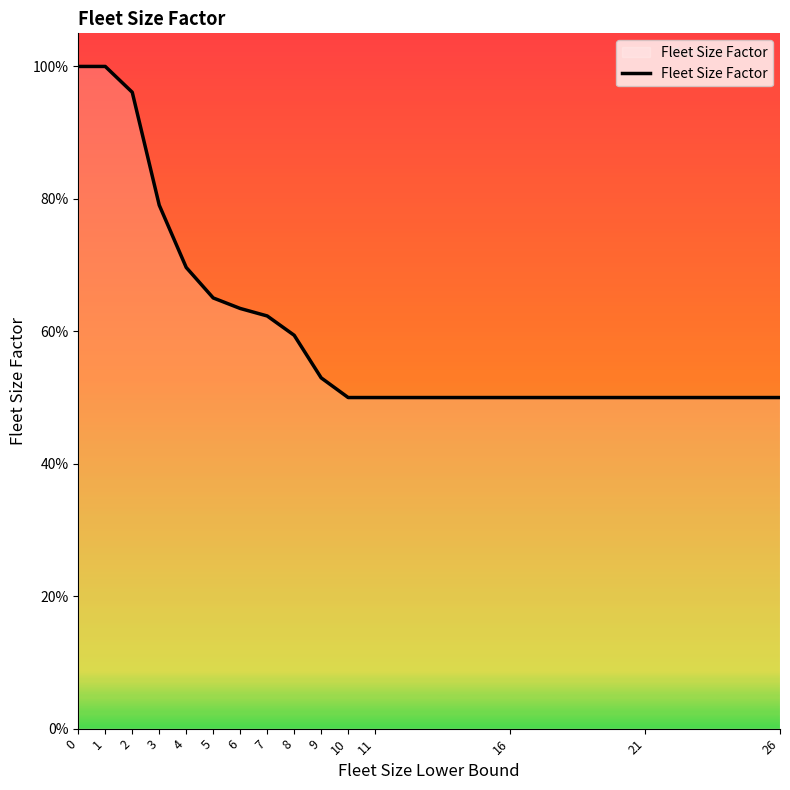

Does the chart have visible grid lines?

No